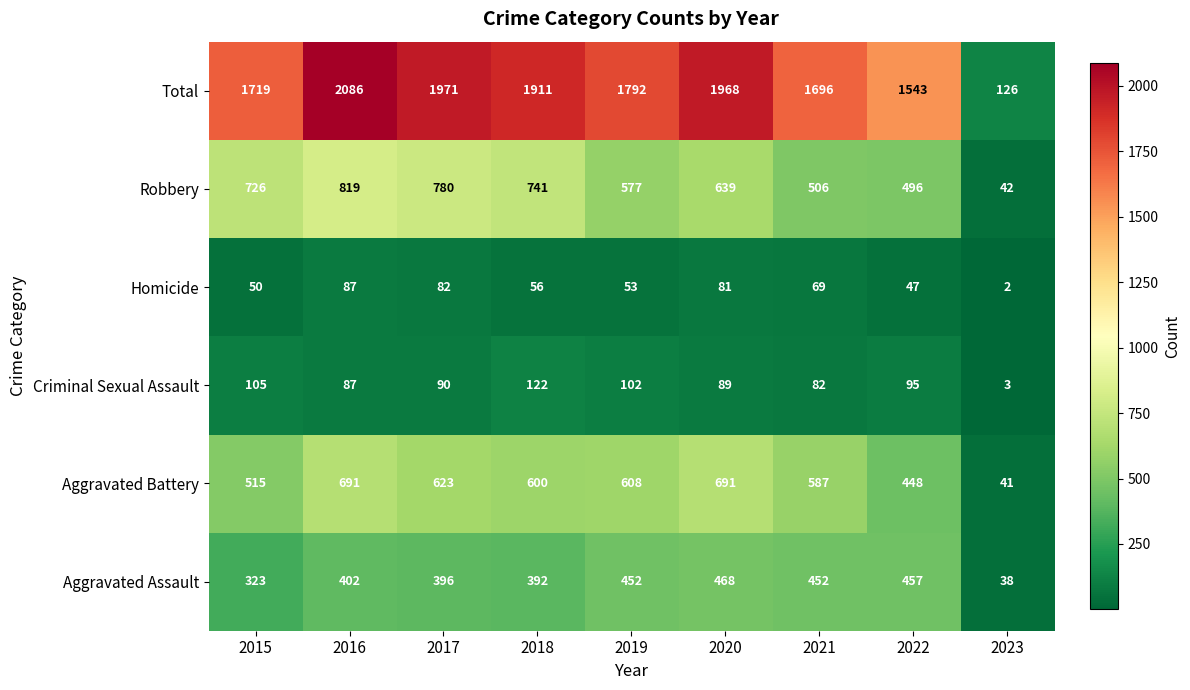

What is the sum of all Homicide values?

527